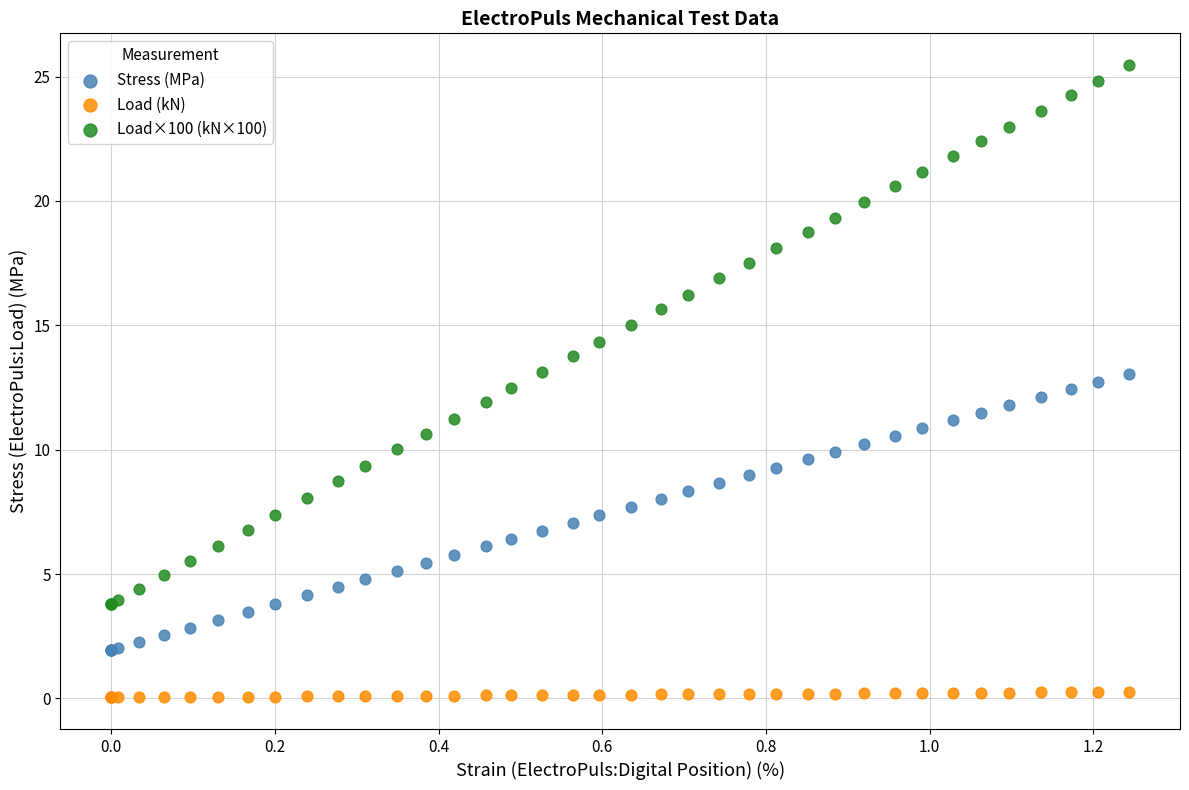

Which series reaches the minimum Y coordinate?

Load (kN)